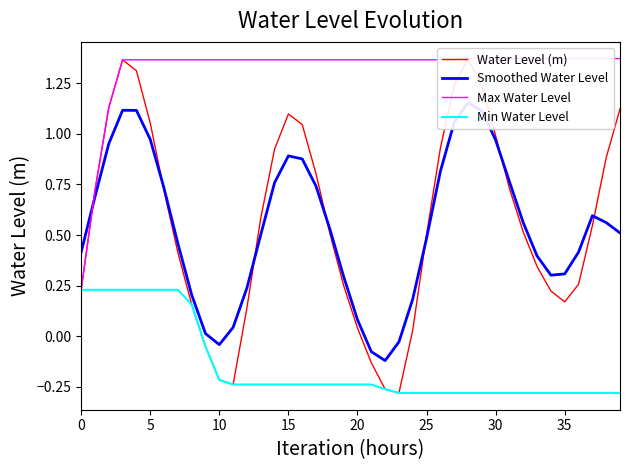

What is the difference between the Smoothed Water Level values at 15 and 10?

0.9